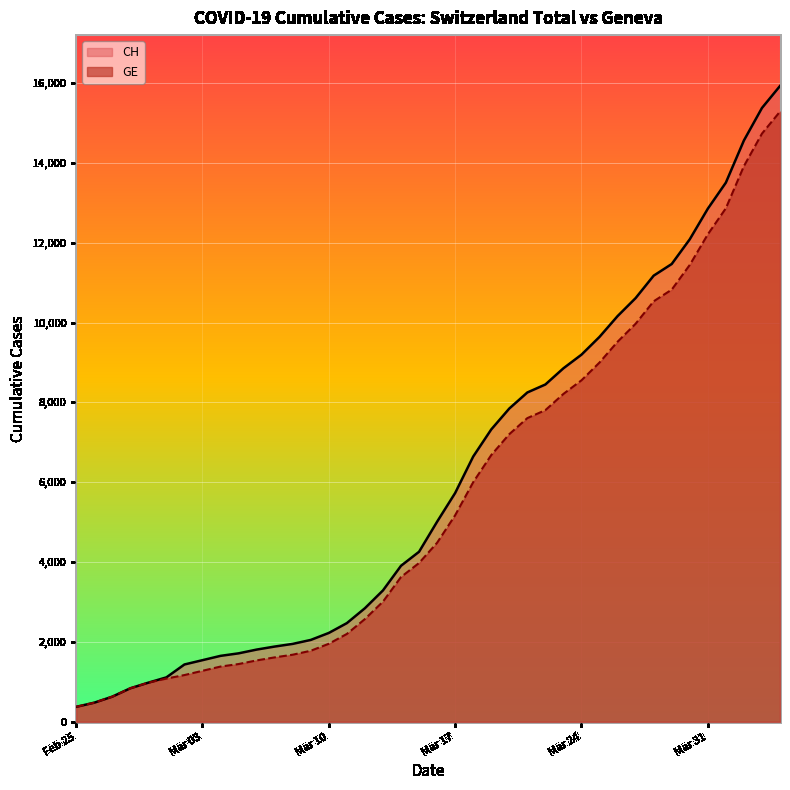

Reading left to right, extract all data points from this chart.

CH: 375	479	630	840	981	1113	1436	1544	1652	1715	1809	1885	1952	2051	2226	2472	2845	3291	3908	4259	5012	5731	6644	7323	7847	8249	8449	8855	9196	9642	10162	10613	11175	11467	12086	12852	13505	14561	15375	15926
GE: 375	479	630	840	981	1083	1171	1278	1384	1447	1538	1614	1681	1780	1955	2201	2574	3010	3627	3978	4485	5174	6002	6681	7205	7607	7807	8213	8554	9000	9520	9971	10533	10825	11444	12210	12863	13919	14733	15284